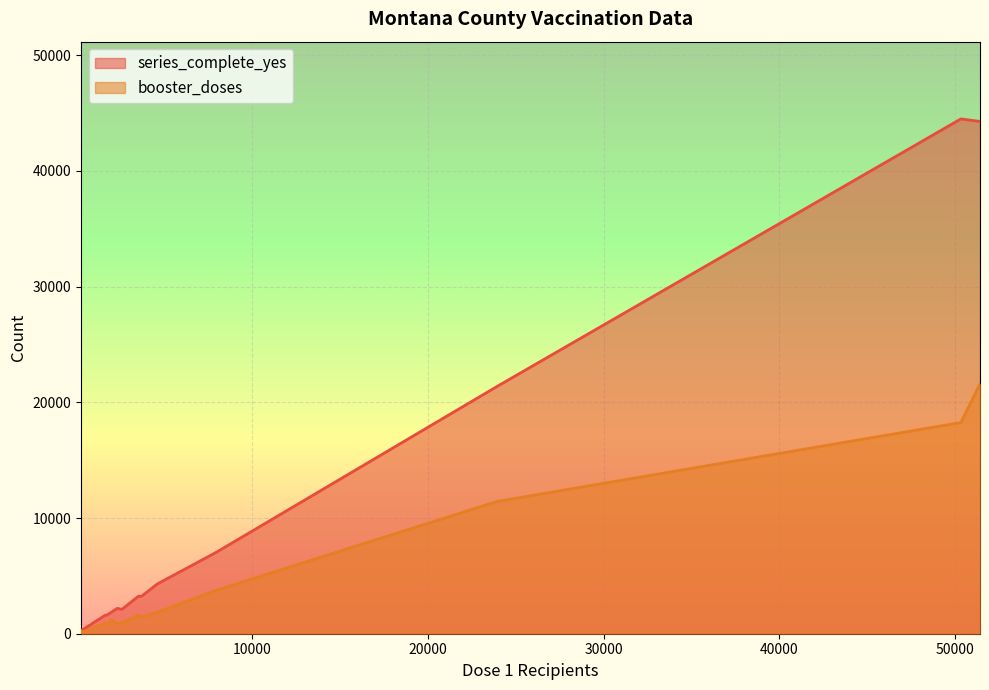

Rank the series by their average value, from lowest to highest.

booster_doses, series_complete_yes